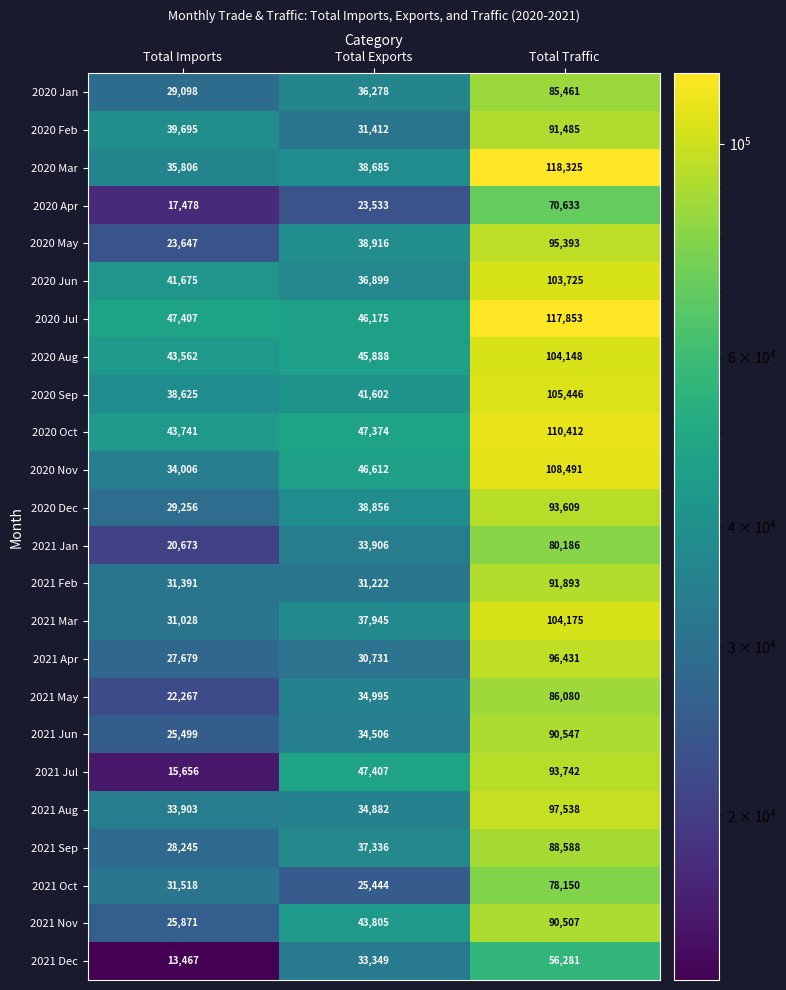

List the series in order of their peak value, highest first.

2020 Mar, 2020 Jul, 2020 Oct, 2020 Nov, 2020 Sep, 2021 Mar, 2020 Aug, 2020 Jun, 2021 Aug, 2021 Apr, 2020 May, 2021 Jul, 2020 Dec, 2021 Feb, 2020 Feb, 2021 Jun, 2021 Nov, 2021 Sep, 2021 May, 2020 Jan, 2021 Jan, 2021 Oct, 2020 Apr, 2021 Dec